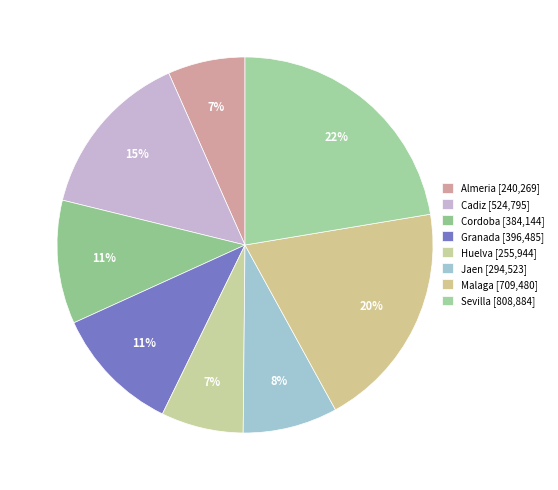

To the nearest percent, what is the average slice percentage?

12%